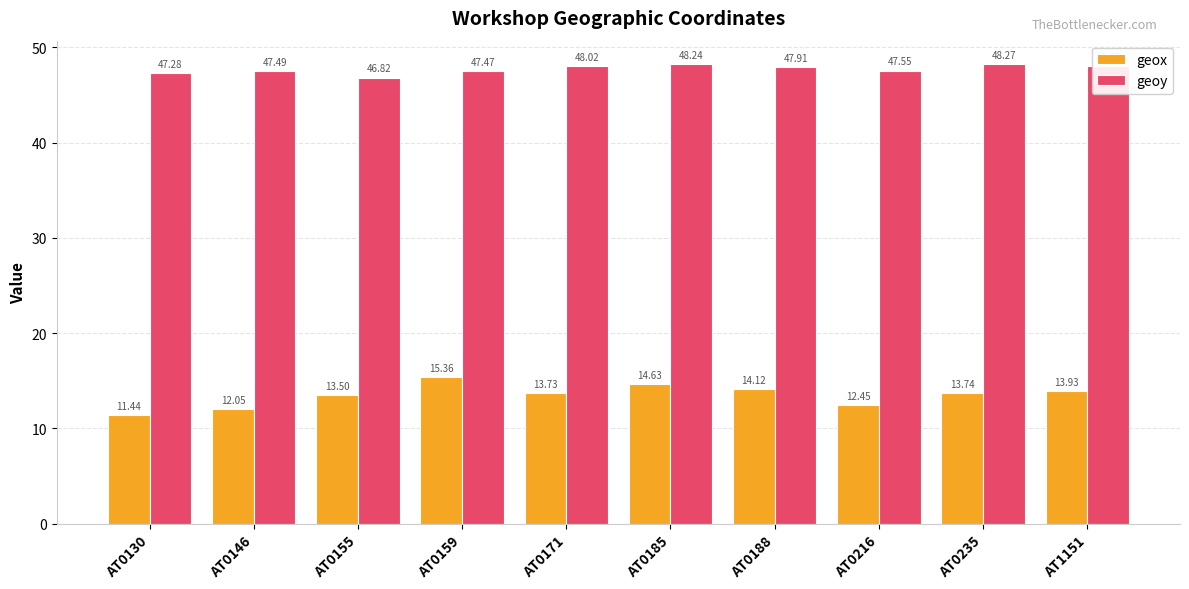

What are all the series names shown in the legend?

geox, geoy